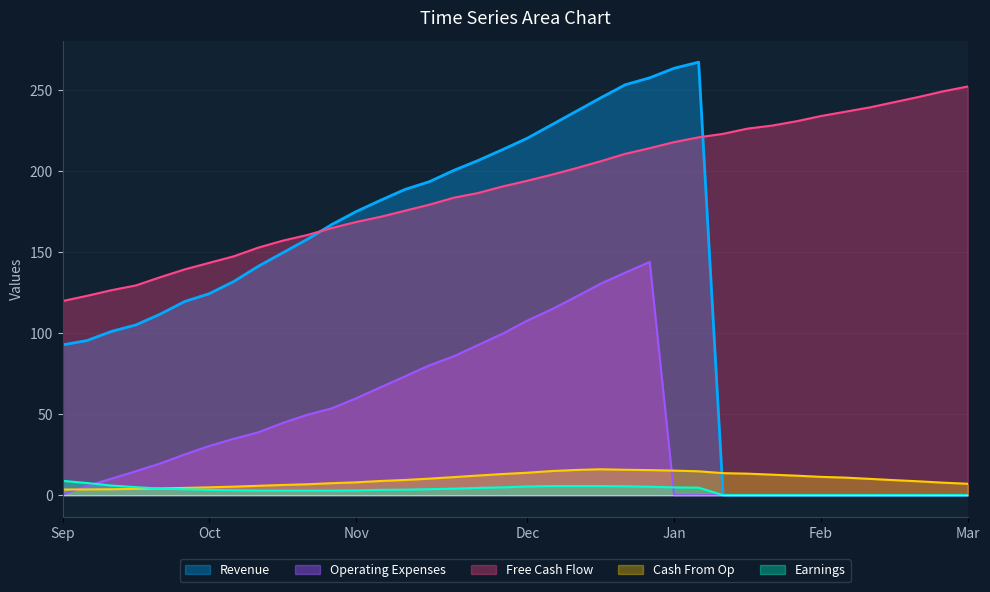

How many lines are shown in the chart?

5